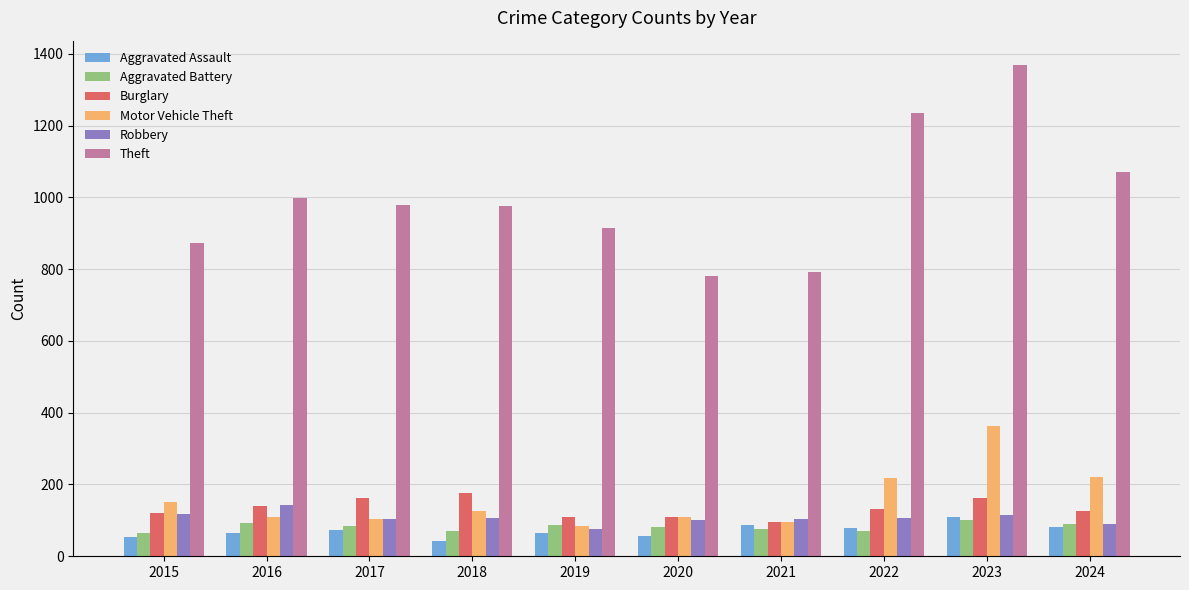

What is the difference between the maximum and second lowest values in the Motor Vehicle Theft series?

268